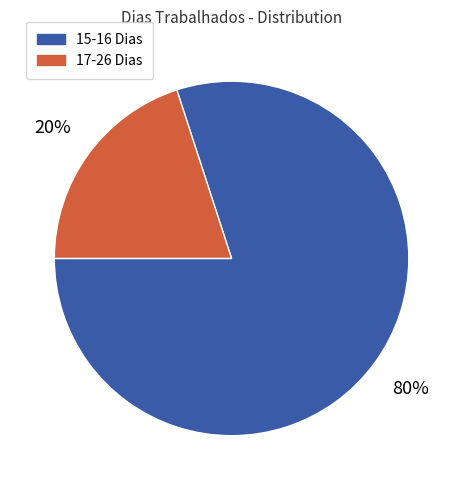

The 17-26 Dias slice represents 8% of the pie. True or false?

False